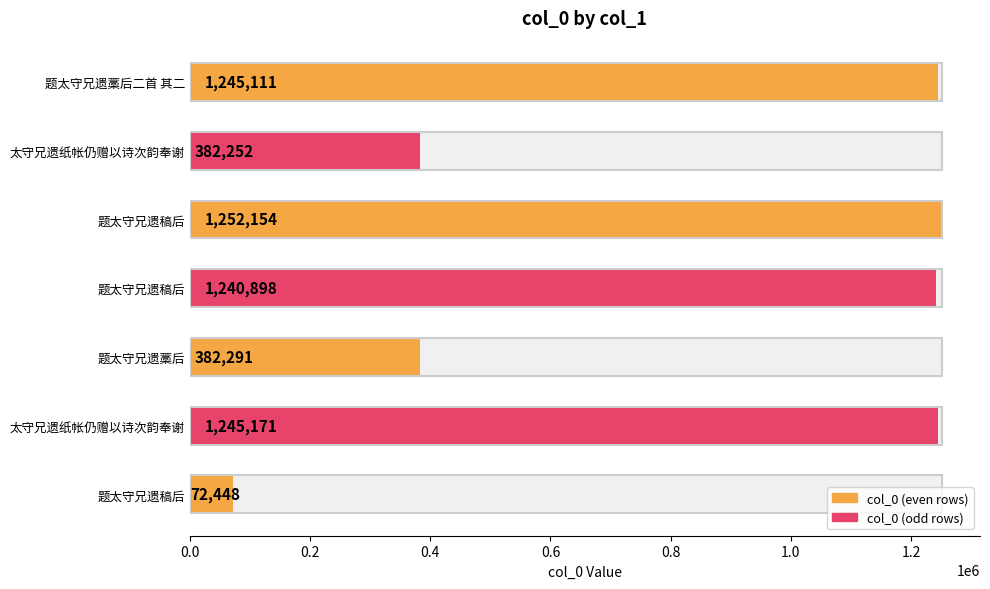

What is the smallest value displayed?

72448